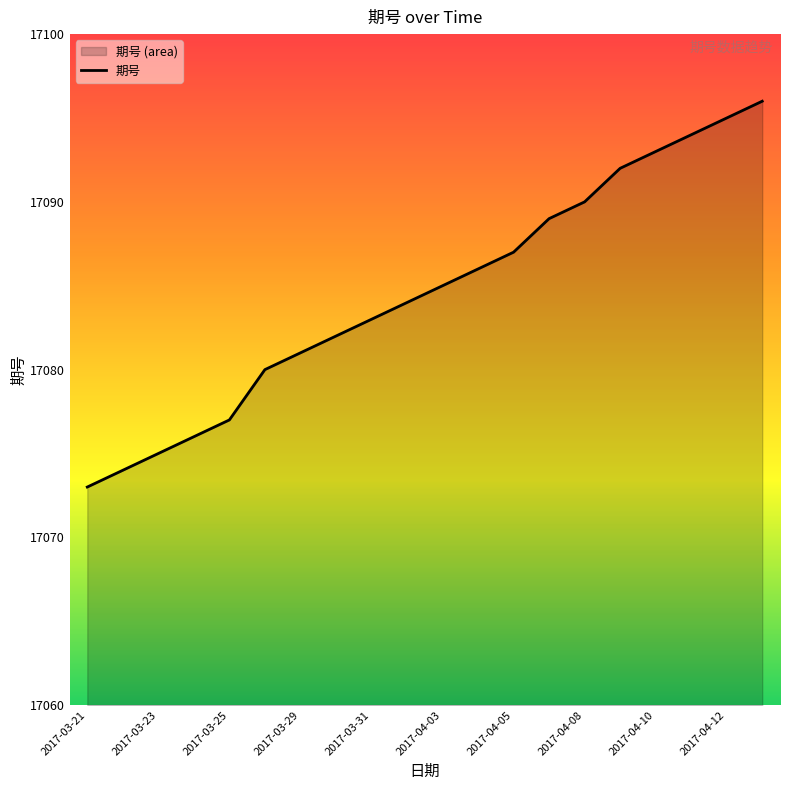

Reading left to right, what are all the values shown in this chart?

17073	17074	17075	17076	17077	17080	17081	17082	17083	17084	17085	17086	17087	17089	17090	17092	17093	17094	17095	17096